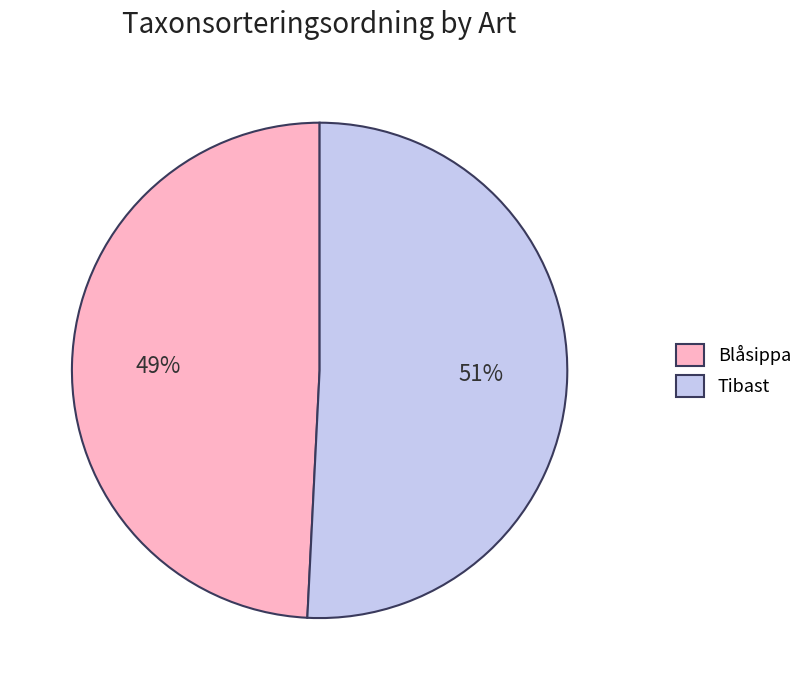

How many slices are in this pie chart?

2